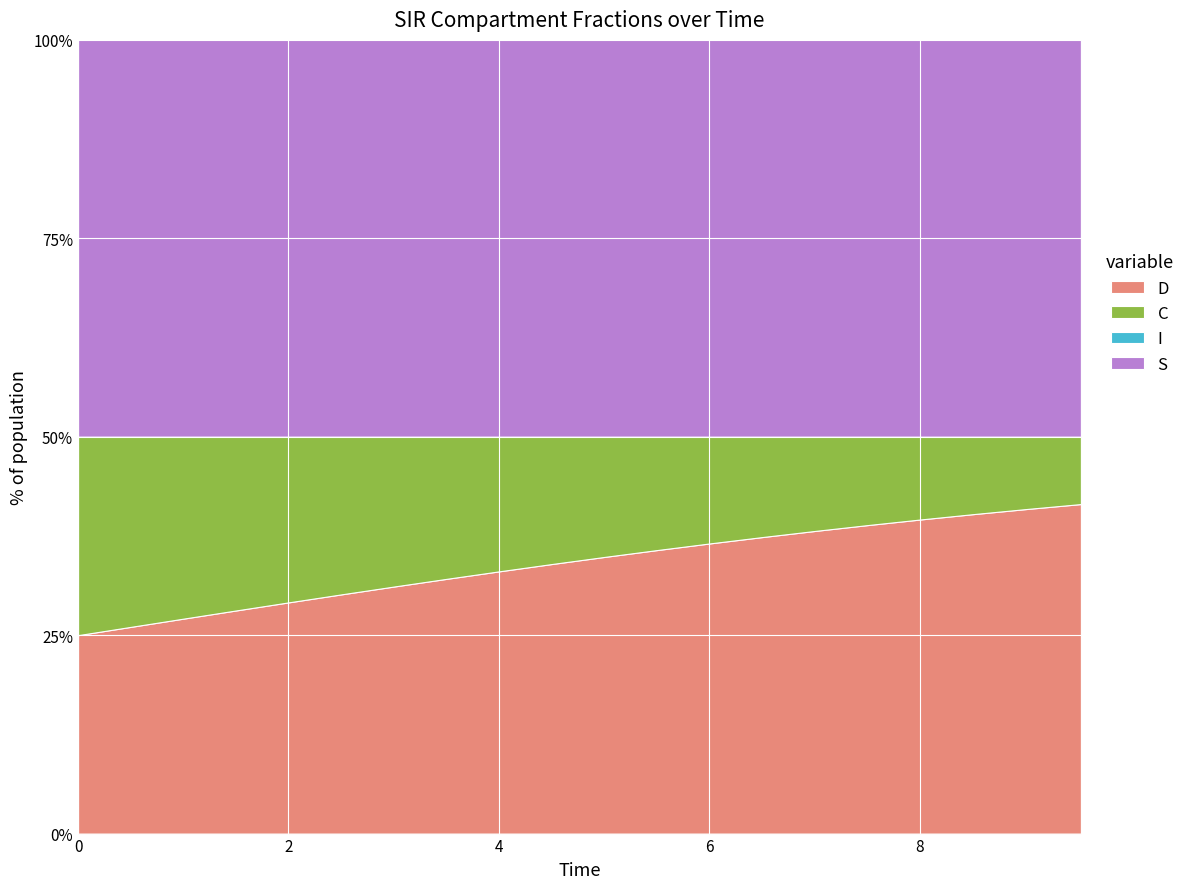

Reading right to left, extract all data points from this chart.

S: 9.531772575250836=1.0	9.03010033444816=1.0	8.528428093645484=1.0	8.02675585284281=1.0	7.525083612040134=1.0	7.023411371237458=1.0	6.521739130434782=1.0	6.020066889632107=1.0	5.518394648829432=1.0	5.016722408026756=1.0	4.51505016722408=1.0	4.013377926421405=1.0	3.511705685618729=1.0	3.0100334448160533=1.0	2.508361204013378=1.0	2.0066889632107023=1.0	1.5050167224080266=1.0	1.0033444816053512=1.0	0.5016722408026756=1.0	0.0=1.0
I: 9.531772575250836=0.0	9.03010033444816=0.0	8.528428093645484=0.0	8.02675585284281=0.0	7.525083612040134=0.0	7.023411371237458=0.0	6.521739130434782=0.0	6.020066889632107=0.0	5.518394648829432=0.0	5.016722408026756=0.0	4.51505016722408=0.0	4.013377926421405=0.0	3.511705685618729=0.0	3.0100334448160533=0.0	2.508361204013378=0.0	2.0066889632107023=0.0	1.5050167224080266=0.0	1.0033444816053512=0.0	0.5016722408026756=0.0	0.0=0.0
C: 9.531772575250836=0.2	9.03010033444816=0.2	8.528428093645484=0.2	8.02675585284281=0.2	7.525083612040134=0.2	7.023411371237458=0.2	6.521739130434782=0.3	6.020066889632107=0.3	5.518394648829432=0.3	5.016722408026756=0.3	4.51505016722408=0.3	4.013377926421405=0.3	3.511705685618729=0.4	3.0100334448160533=0.4	2.508361204013378=0.4	2.0066889632107023=0.4	1.5050167224080266=0.4	1.0033444816053512=0.5	0.5016722408026756=0.5	0.0=0.5
D: 9.531772575250836=0.8	9.03010033444816=0.8	8.528428093645484=0.8	8.02675585284281=0.8	7.525083612040134=0.8	7.023411371237458=0.8	6.521739130434782=0.7	6.020066889632107=0.7	5.518394648829432=0.7	5.016722408026756=0.7	4.51505016722408=0.7	4.013377926421405=0.7	3.511705685618729=0.6	3.0100334448160533=0.6	2.508361204013378=0.6	2.0066889632107023=0.6	1.5050167224080266=0.6	1.0033444816053512=0.5	0.5016722408026756=0.5	0.0=0.5